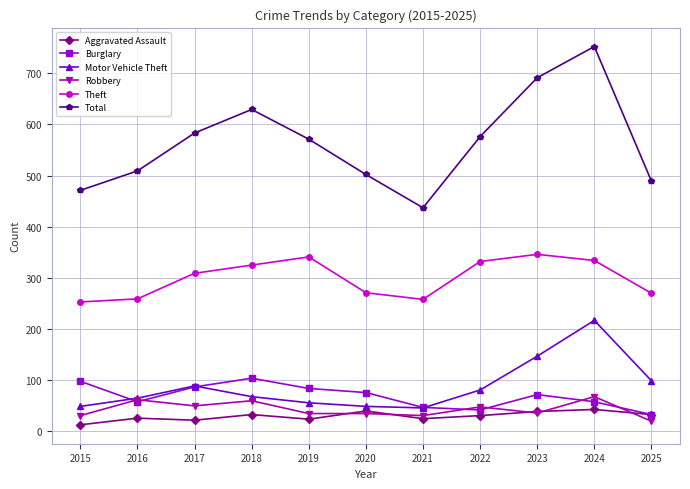

What value does the Aggravated Assault series have at 2017?

22